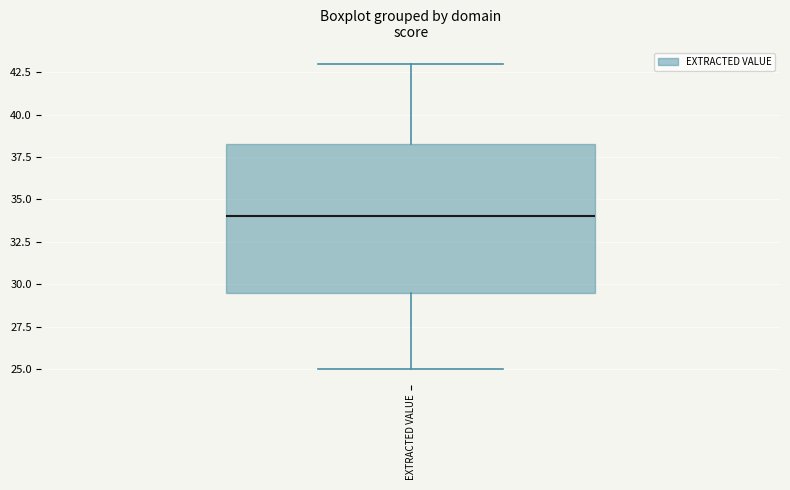

Where does the upper whisker of the box for EXTRACTED VALUE end on the y-axis? The values are not printed on the chart, so give them approximately, as read against the axis.

43.0